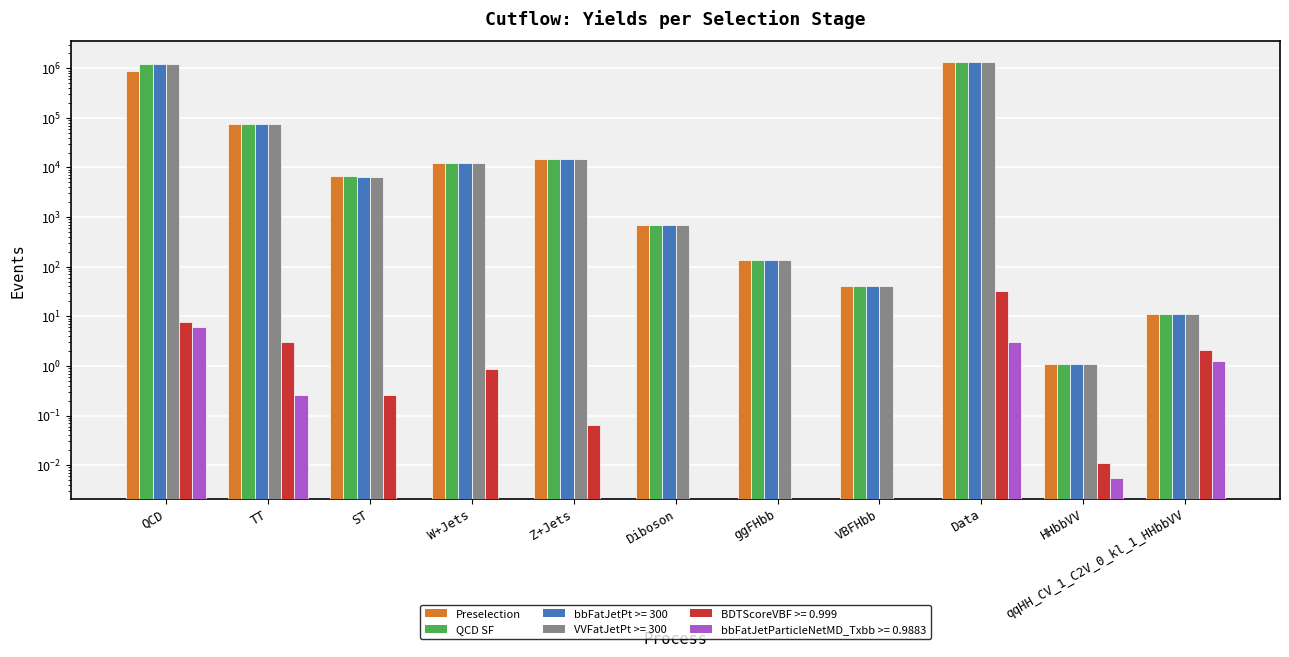

Between ST and ggFHbb, which is larger?

ST